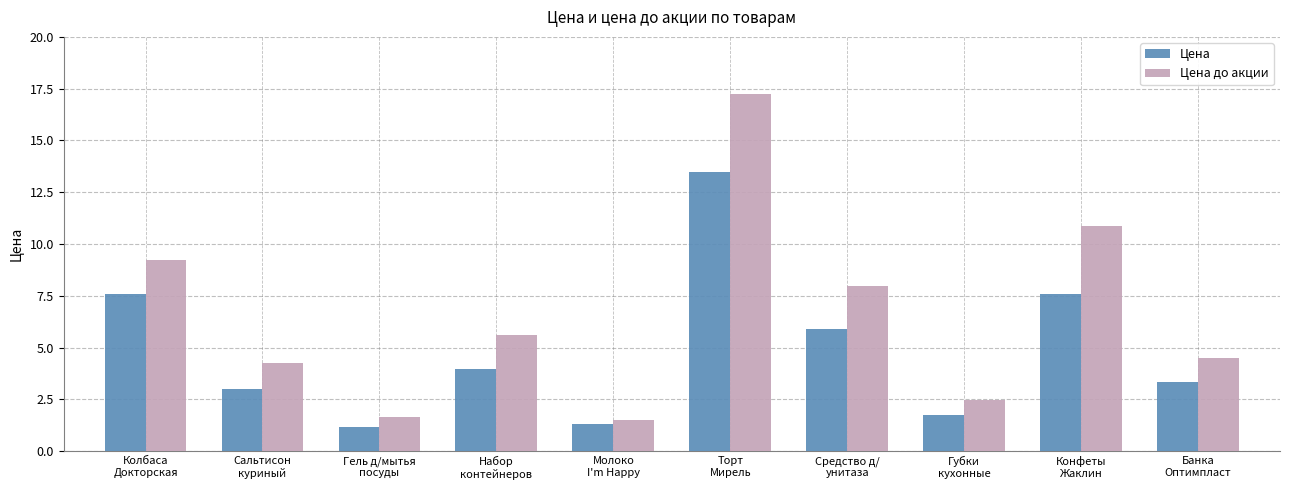

Which series has the largest total across all categories?

Цена до акции